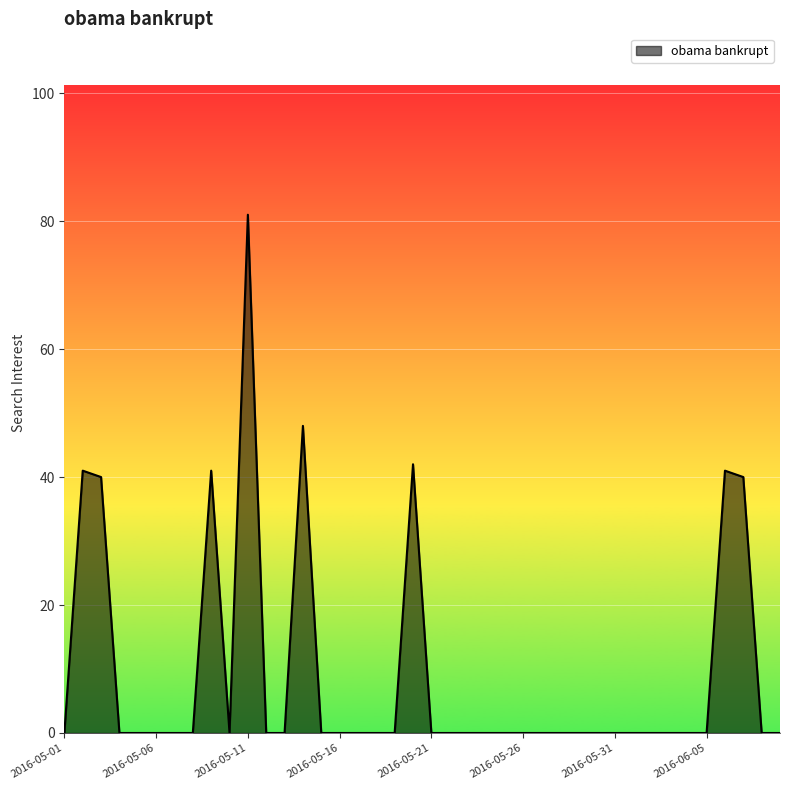

What is the difference between the maximum and minimum values?

81